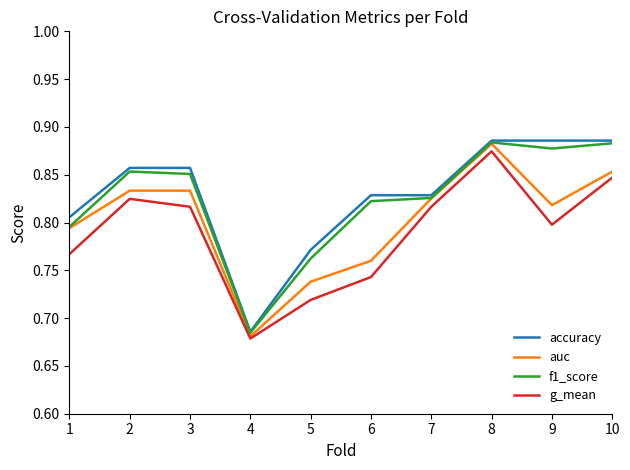

Where is the first local minimum for accuracy?

4